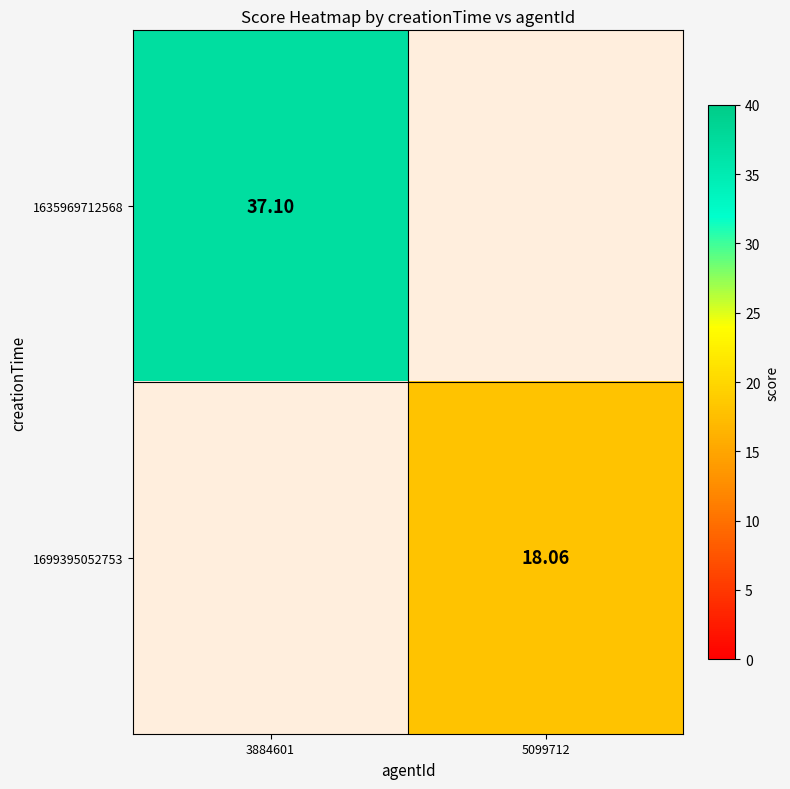

Read the 1635969712568 value at 3884601.

37.1